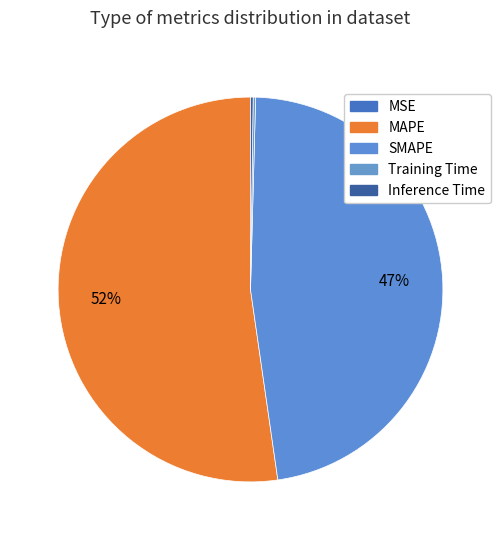

Rank the categories by value from lowest to highest.

MSE, Training Time, Inference Time, SMAPE, MAPE